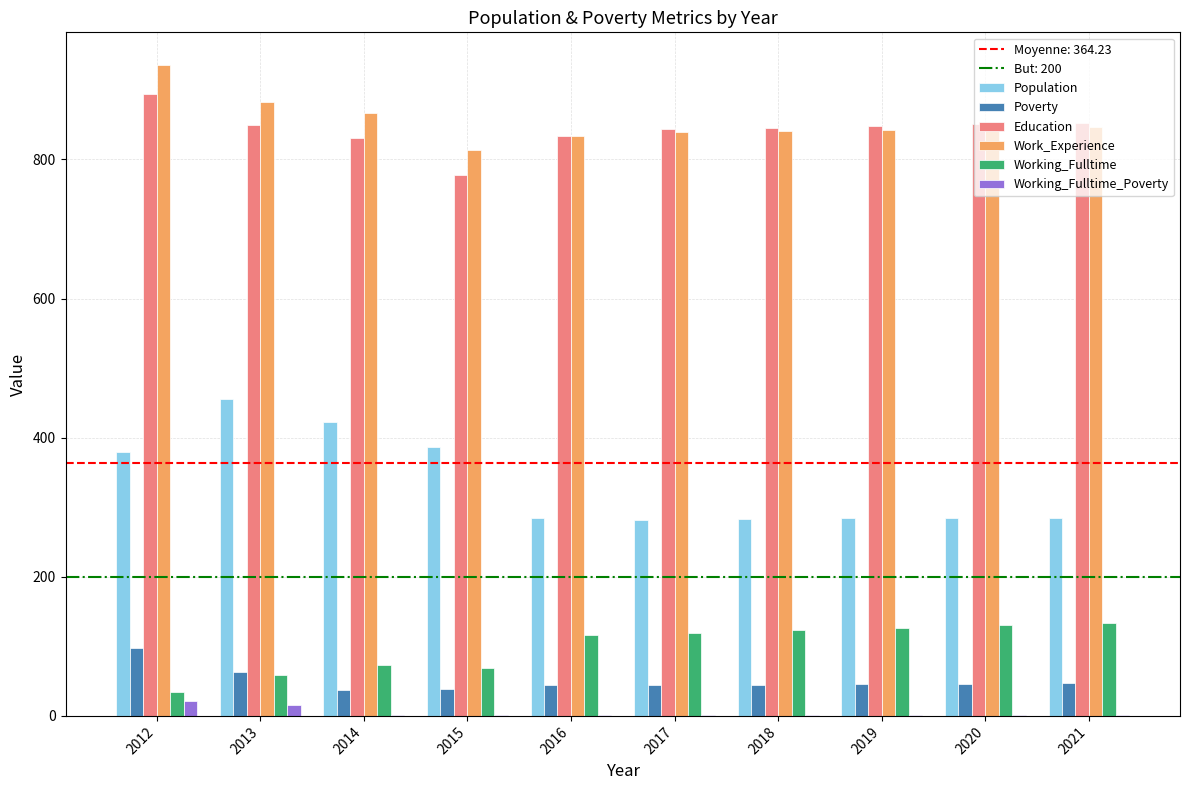

What is the highest value of the Poverty series?

97